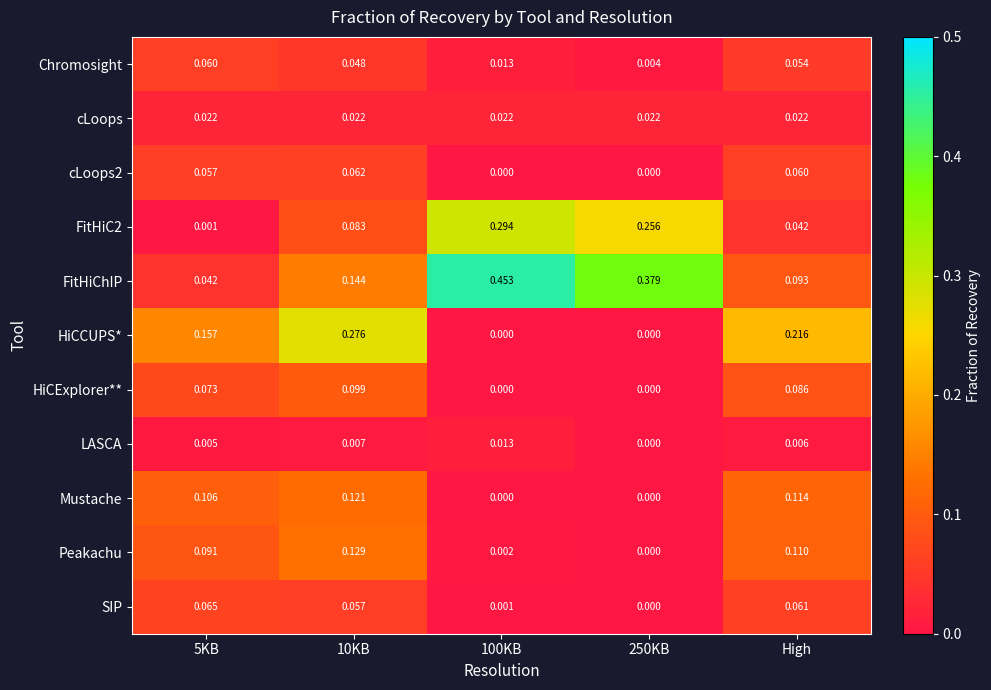

Between 5KB and 10KB, which series saw the biggest shift?

HiCCUPS*